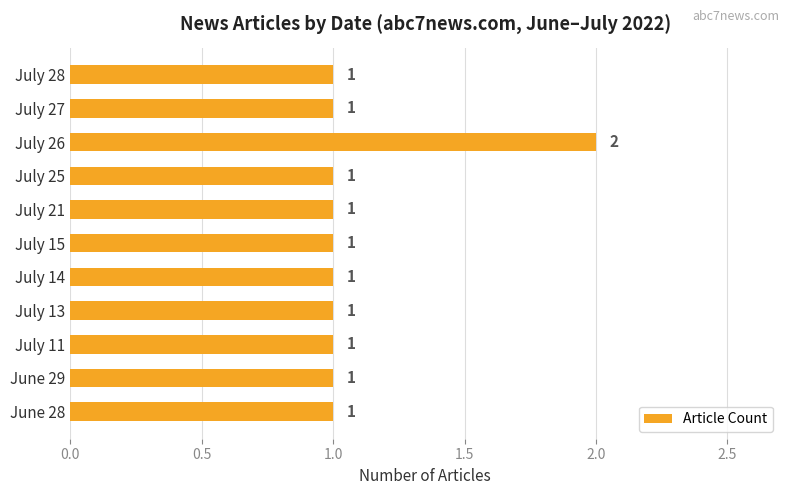

True or false: the data shows 2 at July 25.

False